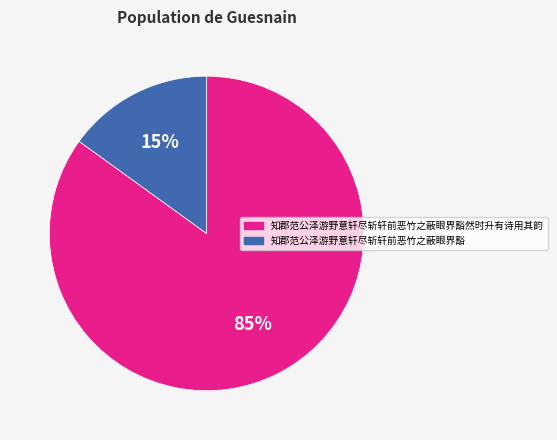

Which has a higher value, 知郡范公泽游野意轩尽斩轩前恶竹之蔽眼界豁 or 知郡范公泽游野意轩尽斩轩前恶竹之蔽眼界豁然时升有诗用其韵?

知郡范公泽游野意轩尽斩轩前恶竹之蔽眼界豁然时升有诗用其韵